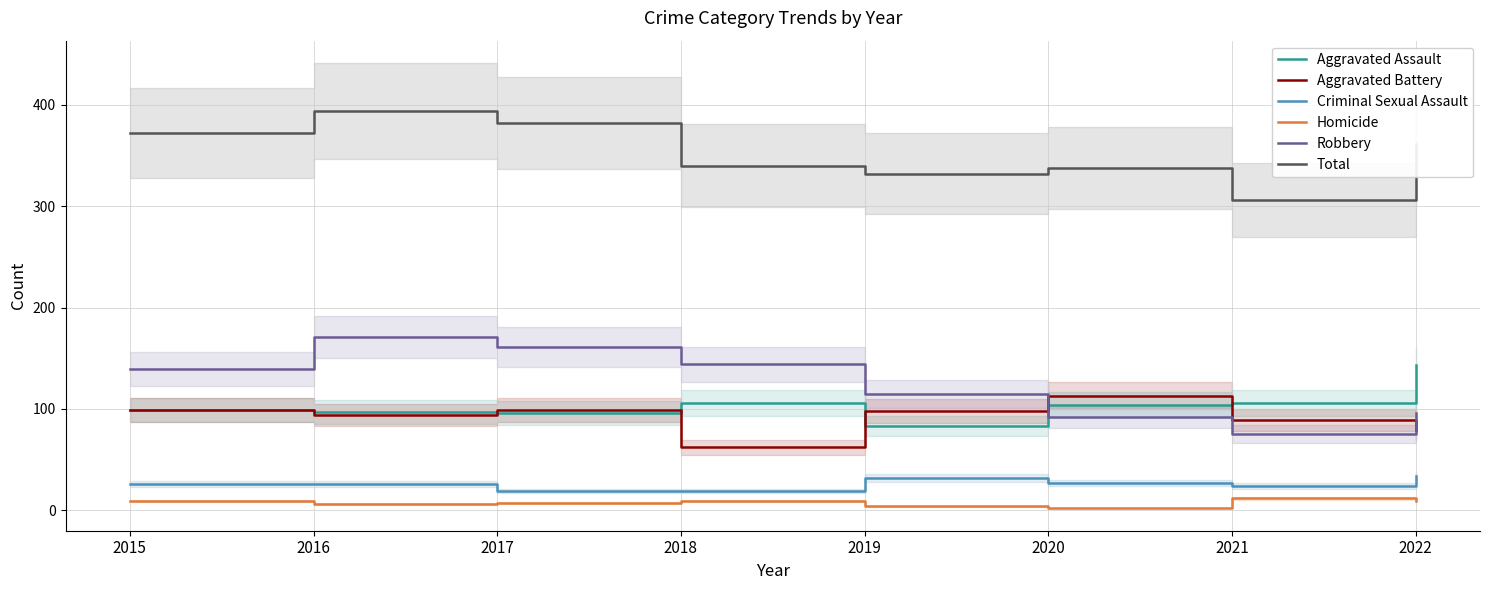

How many lines are shown in the chart?

6